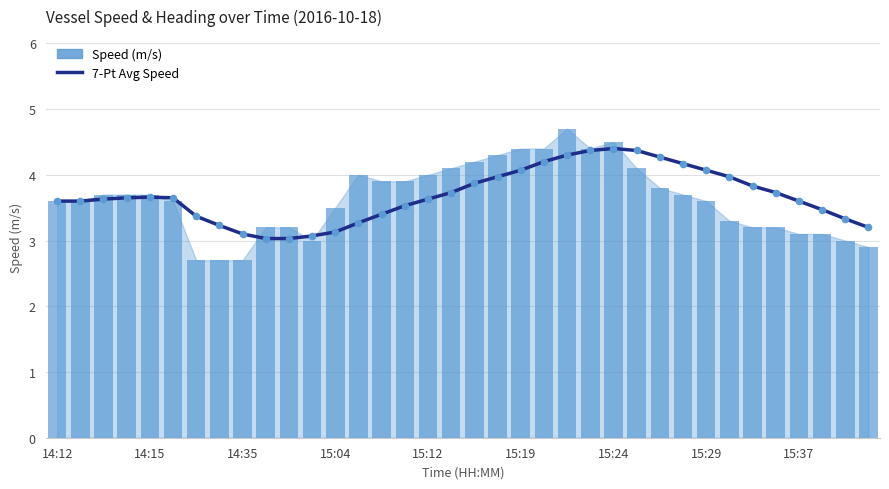

What are all the series names shown in the legend?

7-Pt Avg Speed, Speed (m/s)